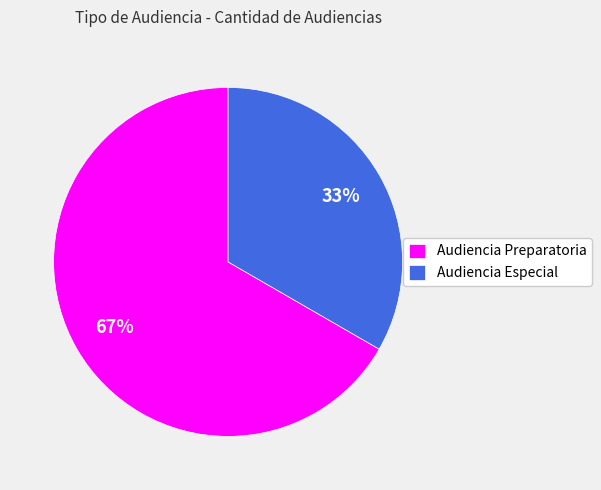

True or false: Audiencia Especial accounts for 33% of the total.

True